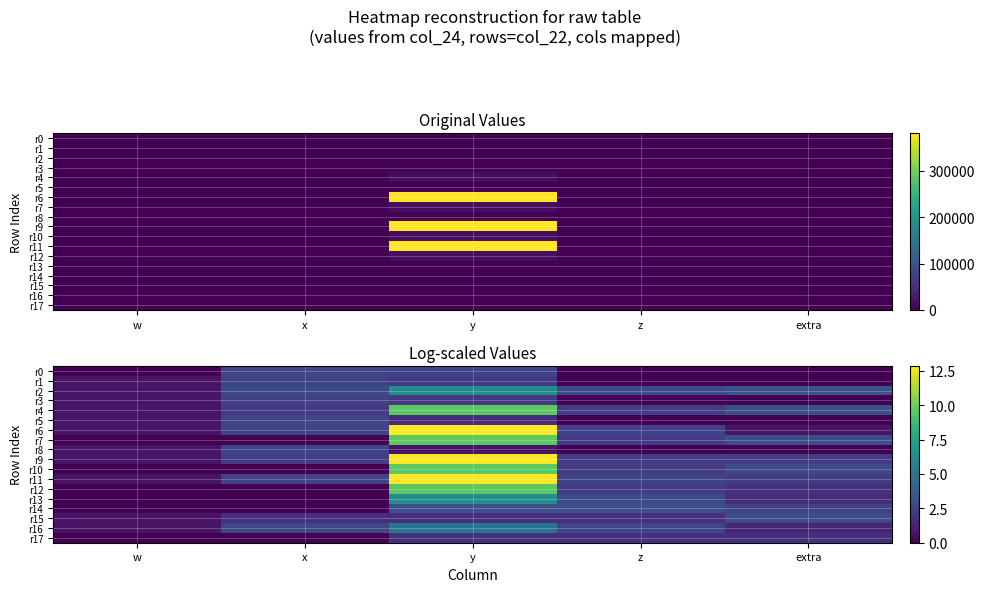

At which label does r10 first exceed 2?

y